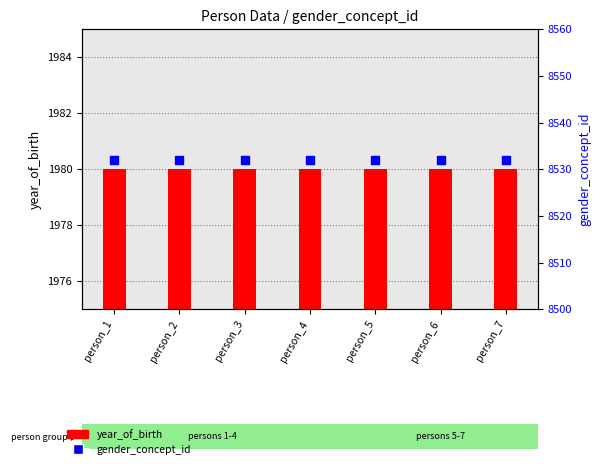

Which series has the largest total across all categories?

gender_concept_id